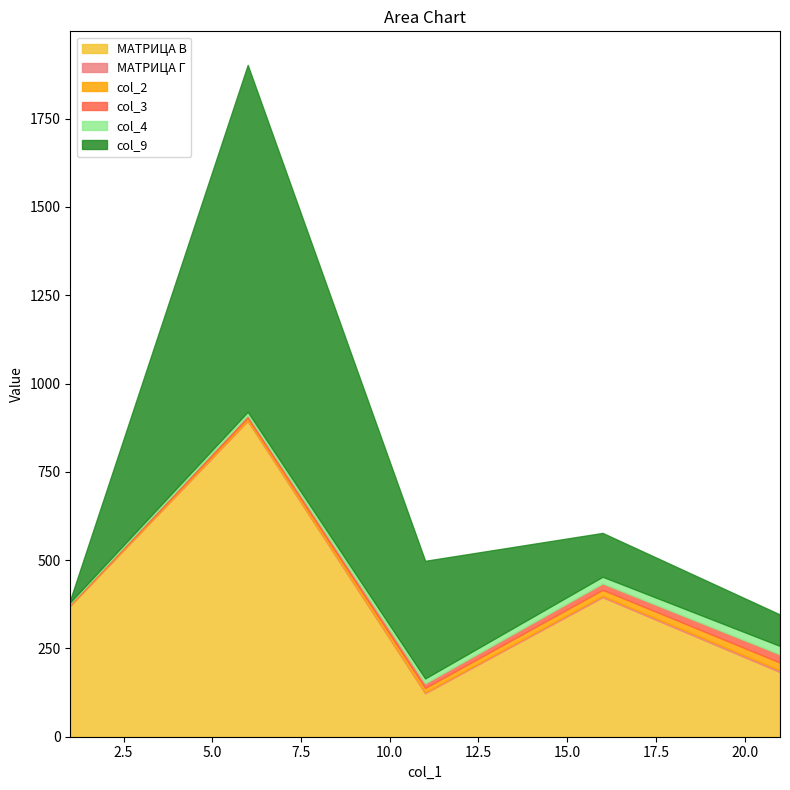

Does the chart display data point markers on the line(s)?

No